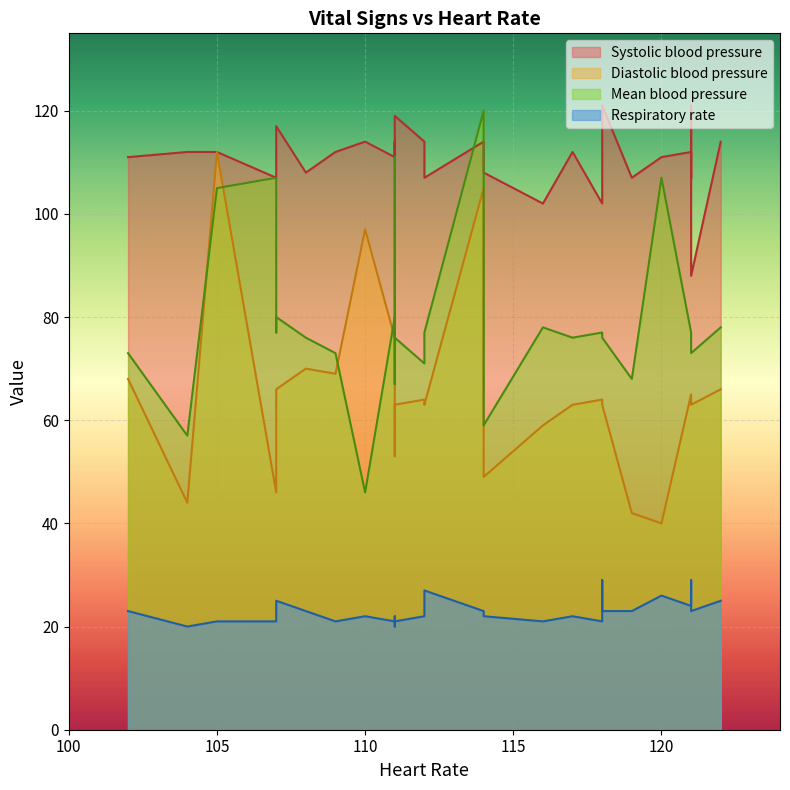

What is the difference between the maximum and second lowest values in the Systolic blood pressure series?

19